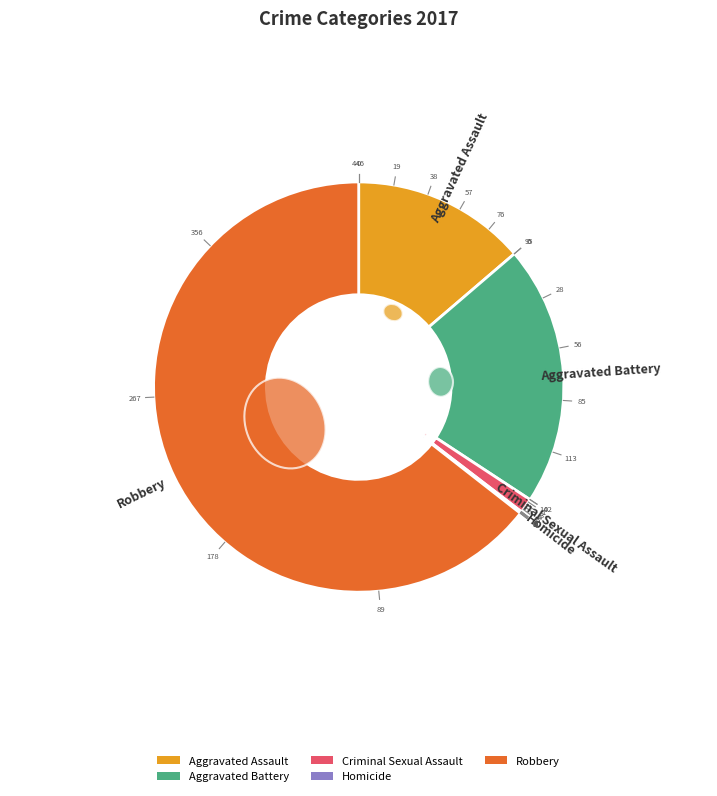

To the nearest percent, what is the combined percentage of Homicide and Aggravated Battery?

21%